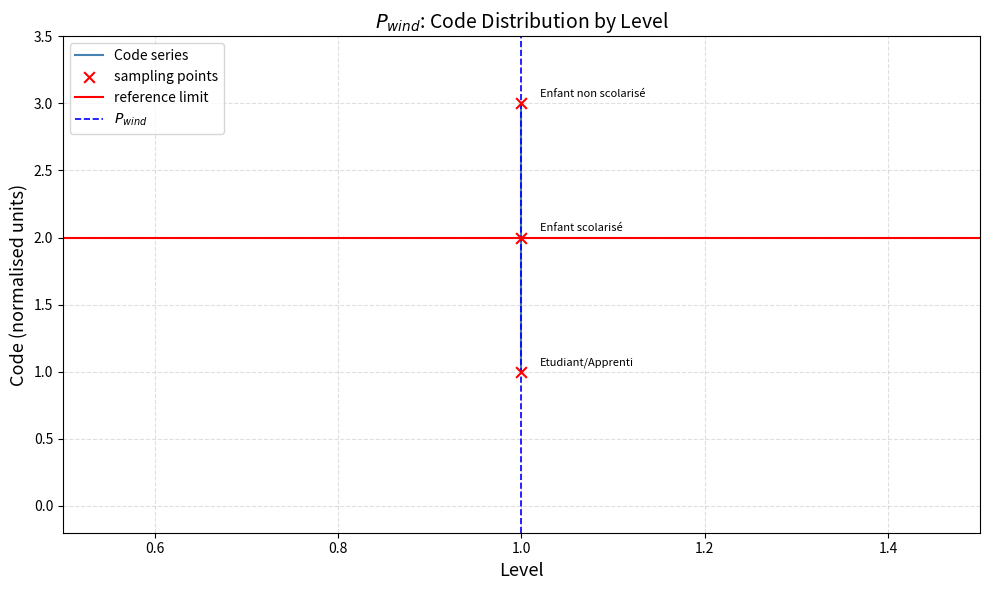

What is the change in value from Etudiant/Apprenti to Enfant scolarisé?

+1